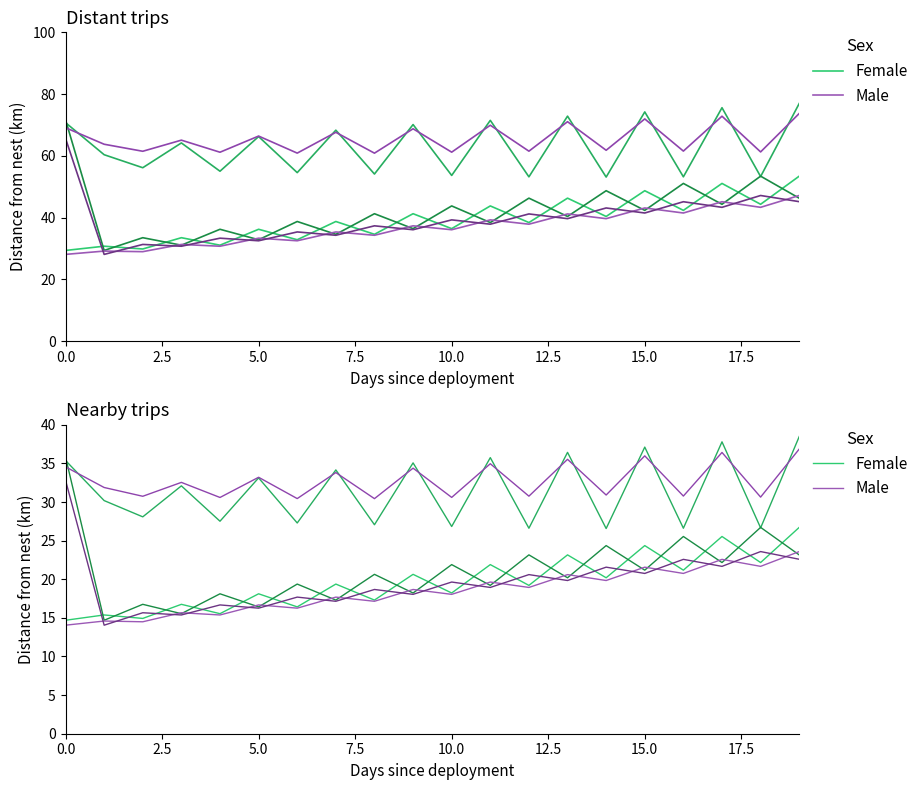

What value does the Female series have at 11?

21.9